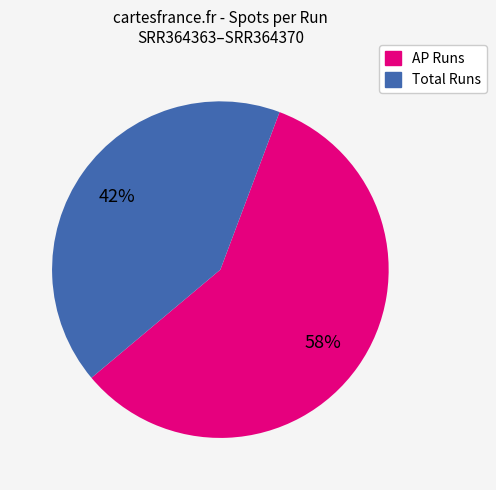

Count the number of slices in the pie.

2